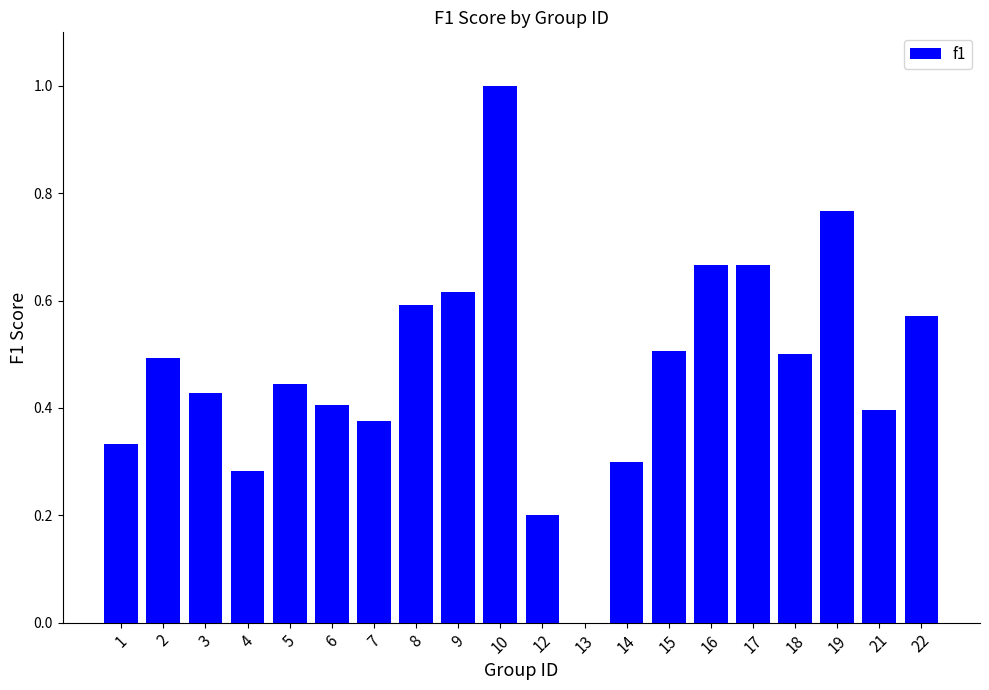

The value at 10 is 1.0. True or false?

True